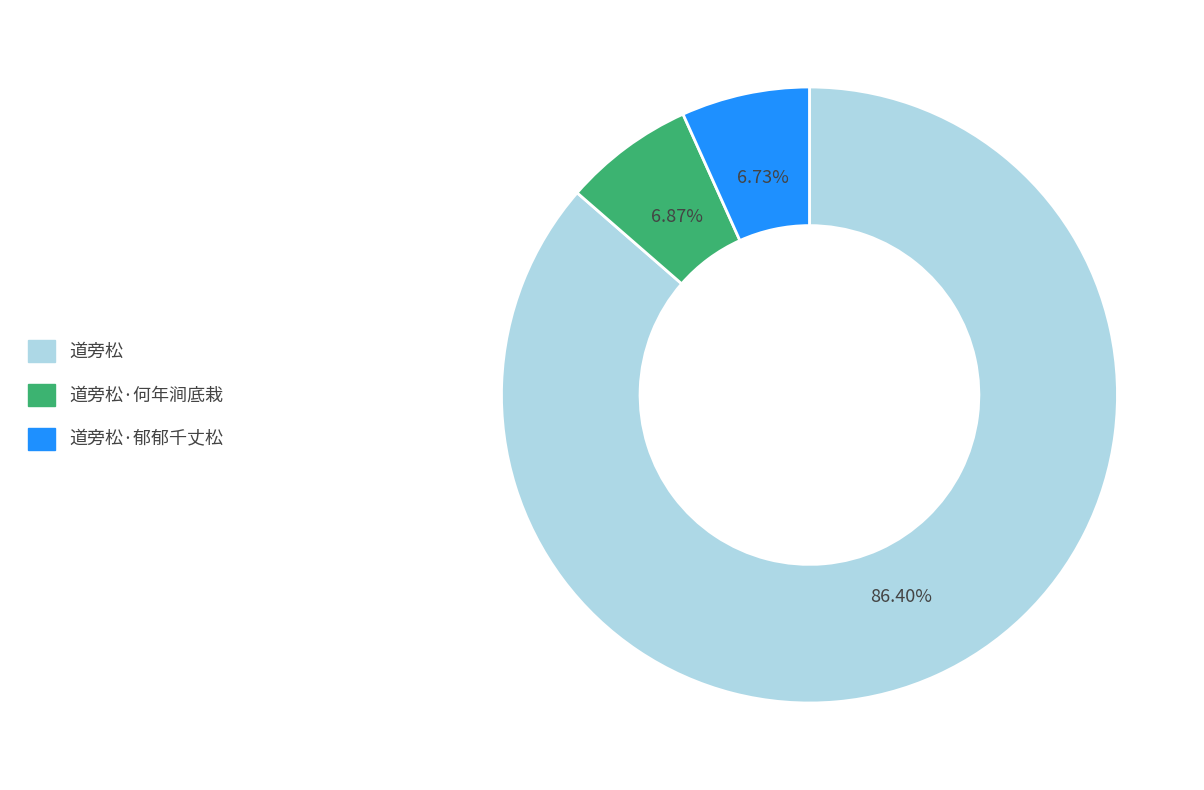

Is there a majority slice in this chart?

Yes